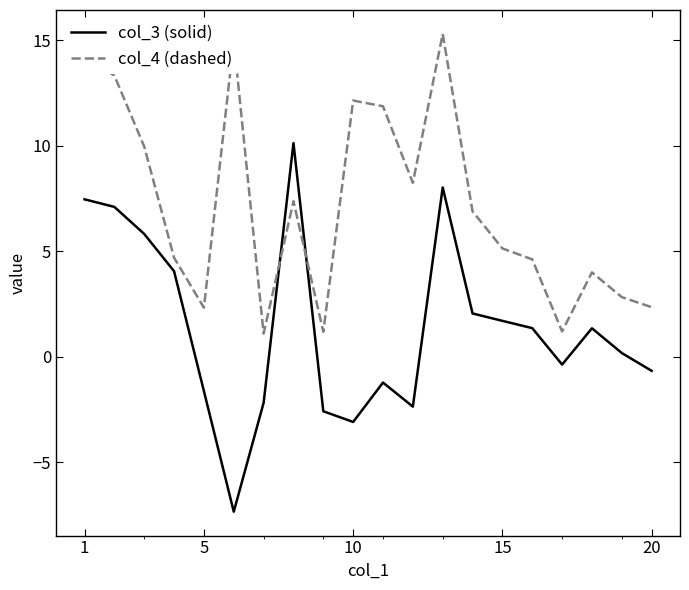

In col_4 (dashed), how many points are higher than both neighbors (excluding endpoints)?

5